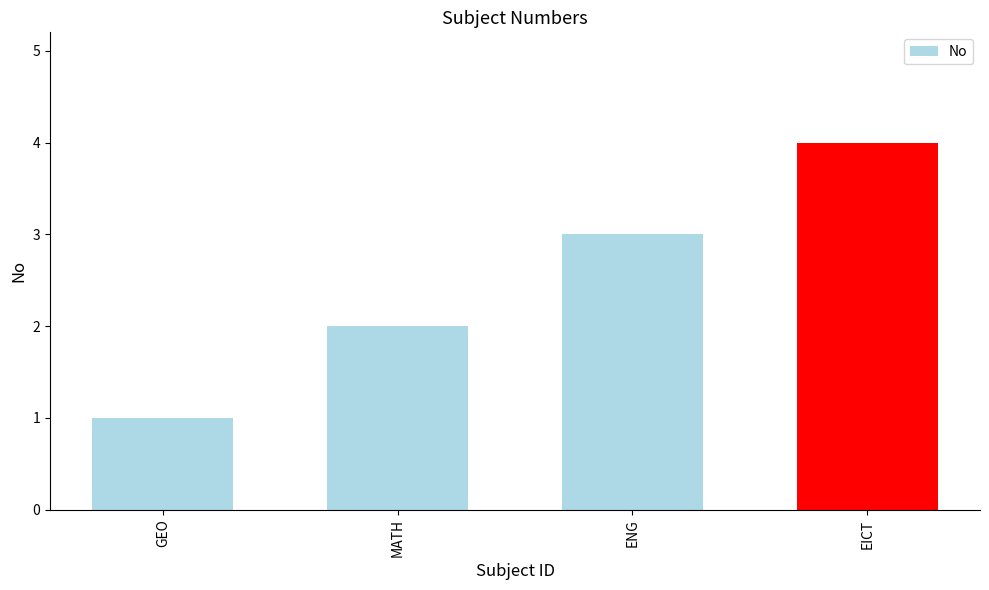

What is the greatest value displayed?

4